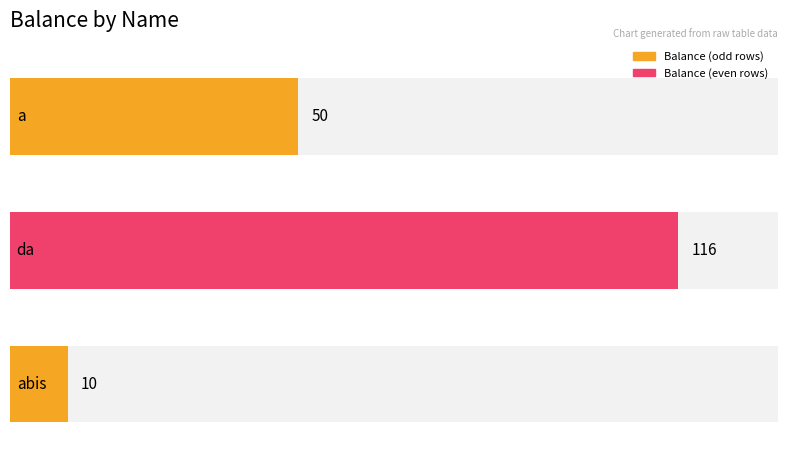

What is the approximate value at a, to the nearest 50?

50